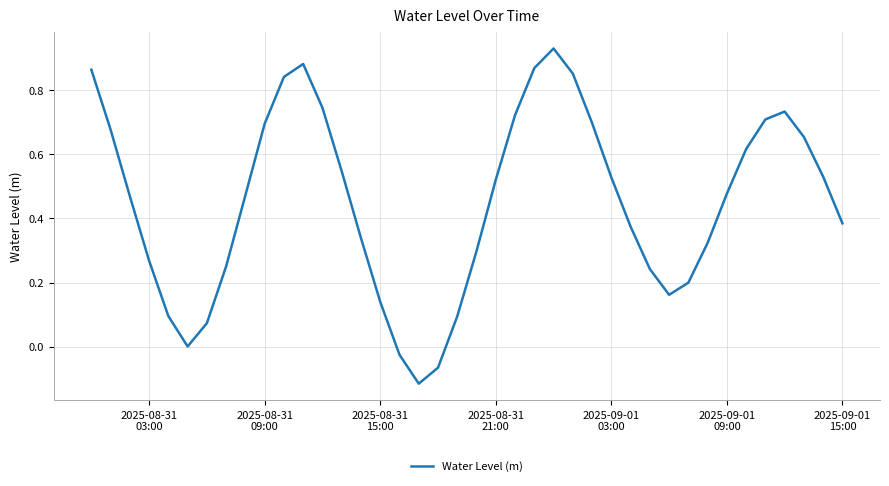

What is the difference between the maximum and minimum values?

1.0